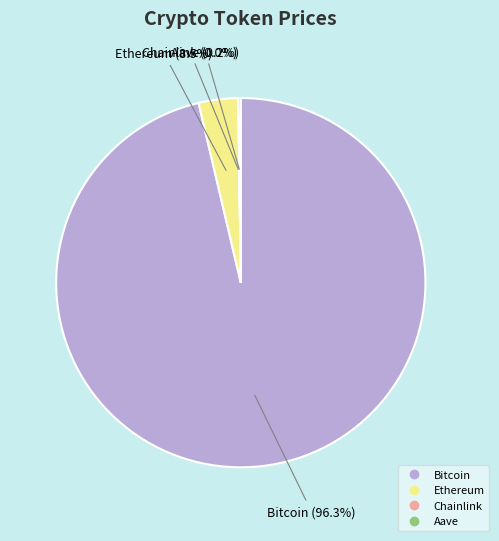

How much of the chart is everything except Ethereum?

96.5%